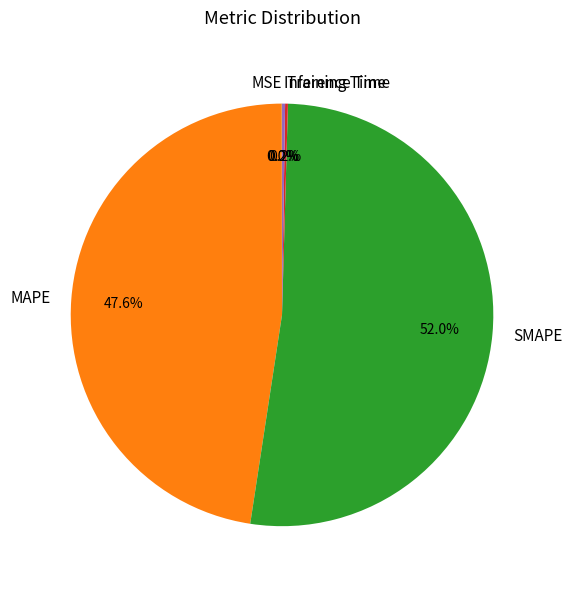

What is the majority slice?

SMAPE